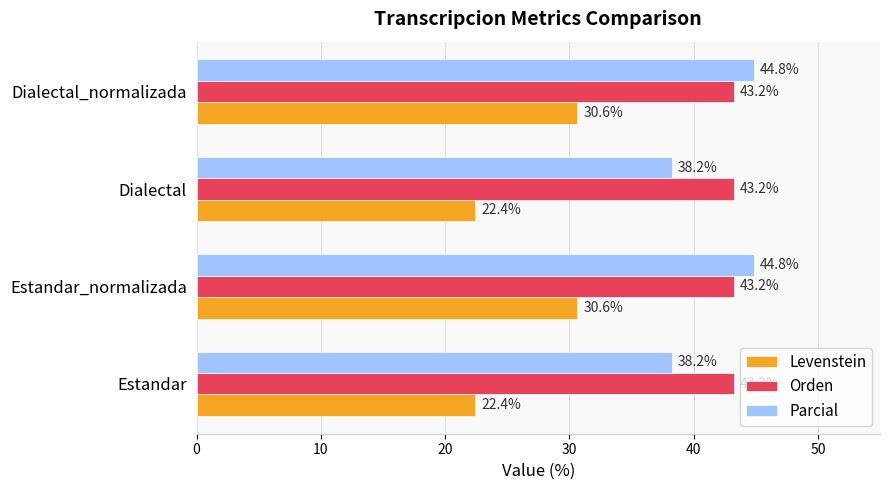

Read the Levenstein value at Dialectal_normalizada.

30.6